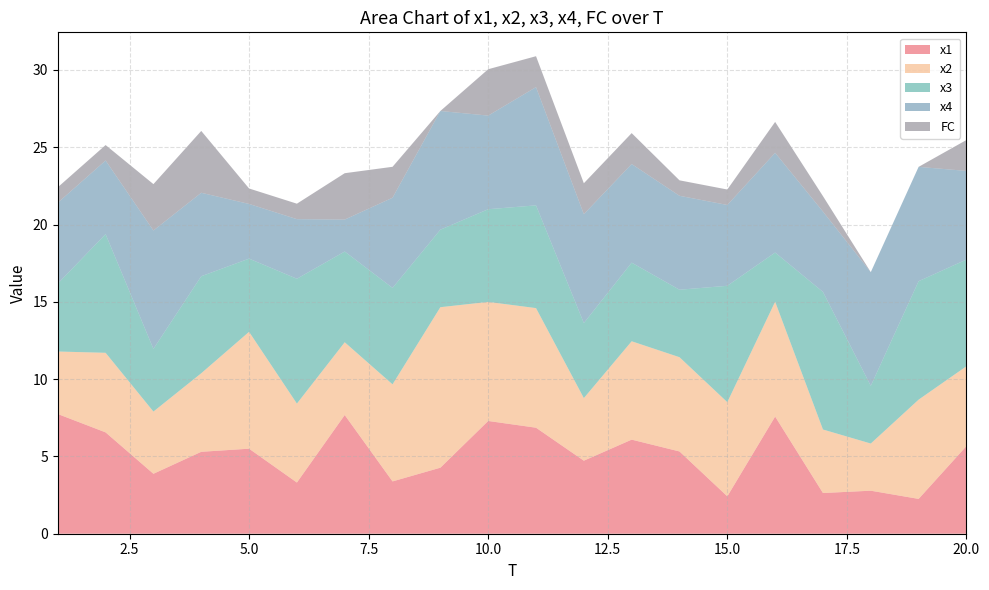

Reading right to left, what are all the values shown in this chart?

x1: 20=5.7	19=2.3	18=2.8	17=2.6	16=7.6	15=2.4	14=5.3	13=6.1	12=4.7	11=6.9	10=7.3	9=4.3	8=3.4	7=7.7	6=3.3	5=5.5	4=5.3	3=3.9	2=6.6	1=7.7
x2: 20=5.2	19=6.4	18=3.1	17=4.1	16=7.4	15=6.1	14=6.1	13=6.4	12=4.0	11=7.7	10=7.7	9=10.4	8=6.3	7=4.7	6=5.1	5=7.6	4=5.1	3=4.0	2=5.1	1=4.0
x3: 20=6.9	19=7.7	18=3.7	17=8.9	16=3.2	15=7.5	14=4.4	13=5.1	12=4.9	11=6.6	10=6.0	9=5.0	8=6.2	7=5.9	6=8.1	5=4.7	4=6.3	3=4.1	2=7.7	1=4.4
x4: 20=5.7	19=7.4	18=7.4	17=5.2	16=6.5	15=5.2	14=6.1	13=6.4	12=7.0	11=7.6	10=6.1	9=7.7	8=5.8	7=2.1	6=3.9	5=3.5	4=5.4	3=7.7	2=4.8	1=5.2
FC: 20=2.0	19=0.0	18=0.0	17=1.0	16=2.0	15=1.0	14=1.0	13=2.0	12=2.0	11=2.0	10=3.0	9=0.0	8=2.0	7=3.0	6=1.0	5=1.0	4=4.0	3=3.0	2=1.0	1=1.0